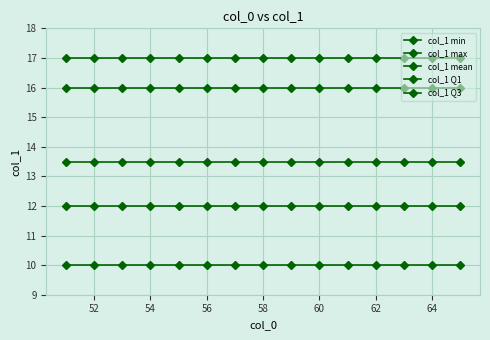

What is the value of the col_1 max point at the 13th from the left?

17.0